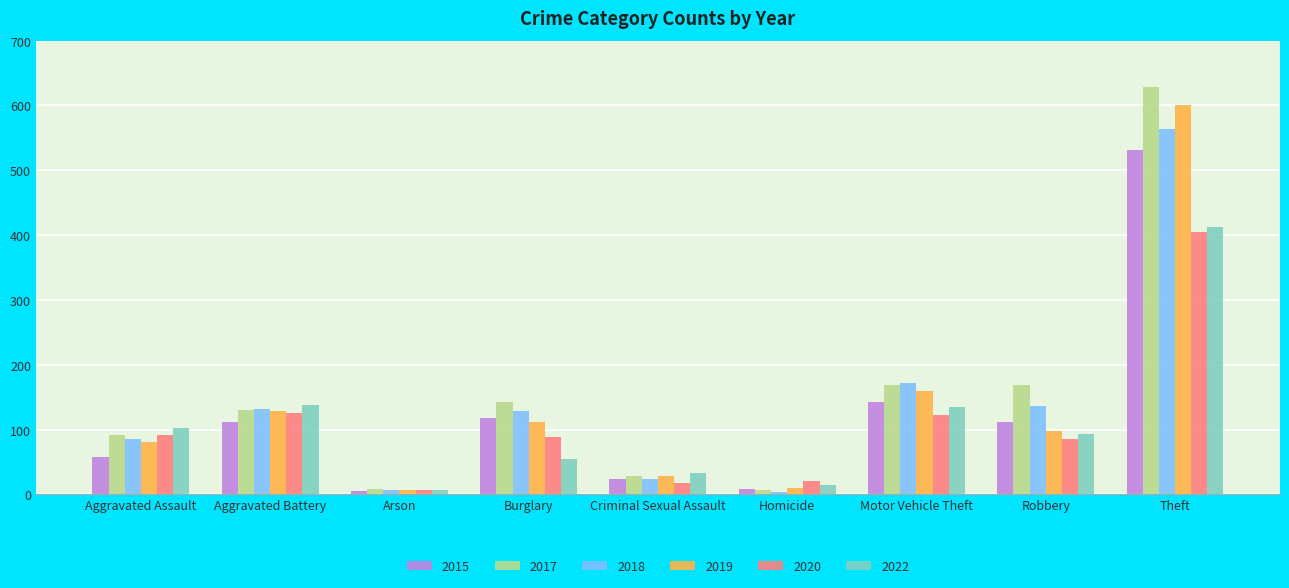

What are all the series names shown in the legend?

2015, 2017, 2018, 2019, 2020, 2022